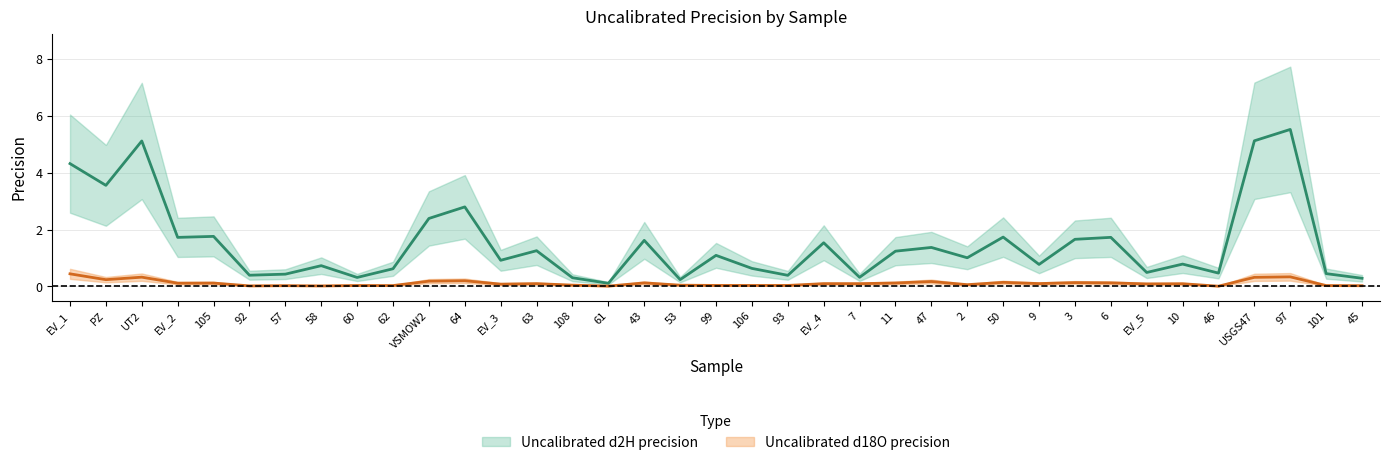

How many interior local valleys does the Uncalibrated d2H precision series have?

13